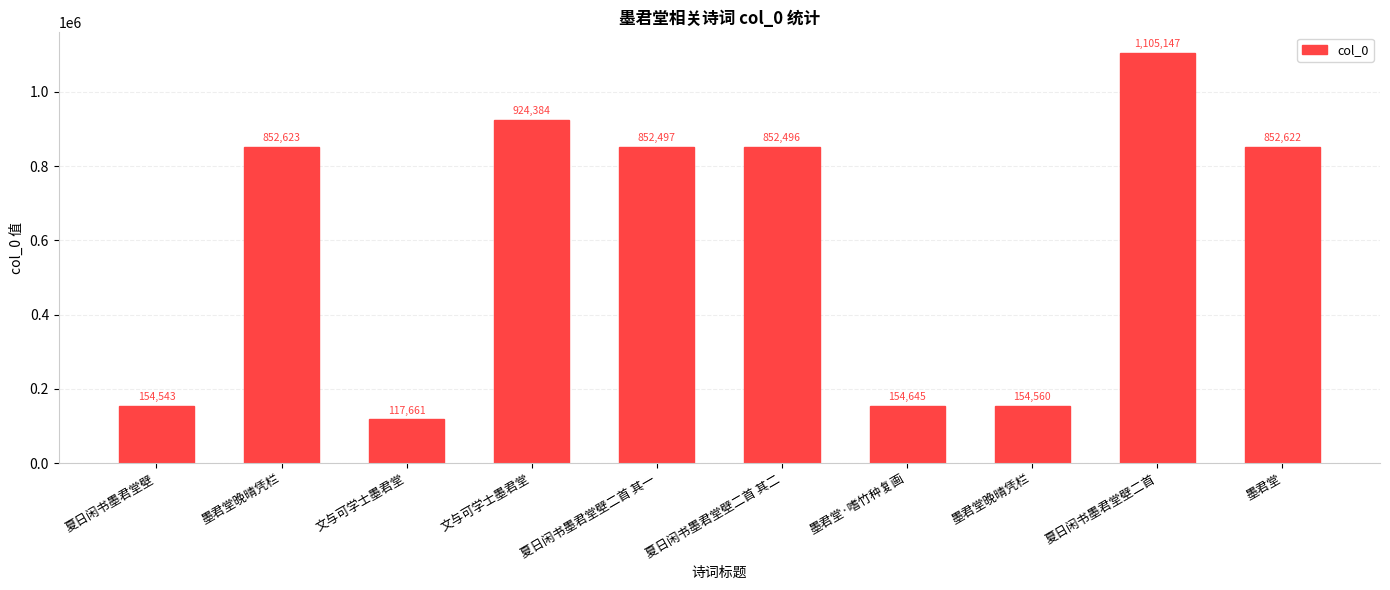

What is the difference between the maximum and minimum values?

987486